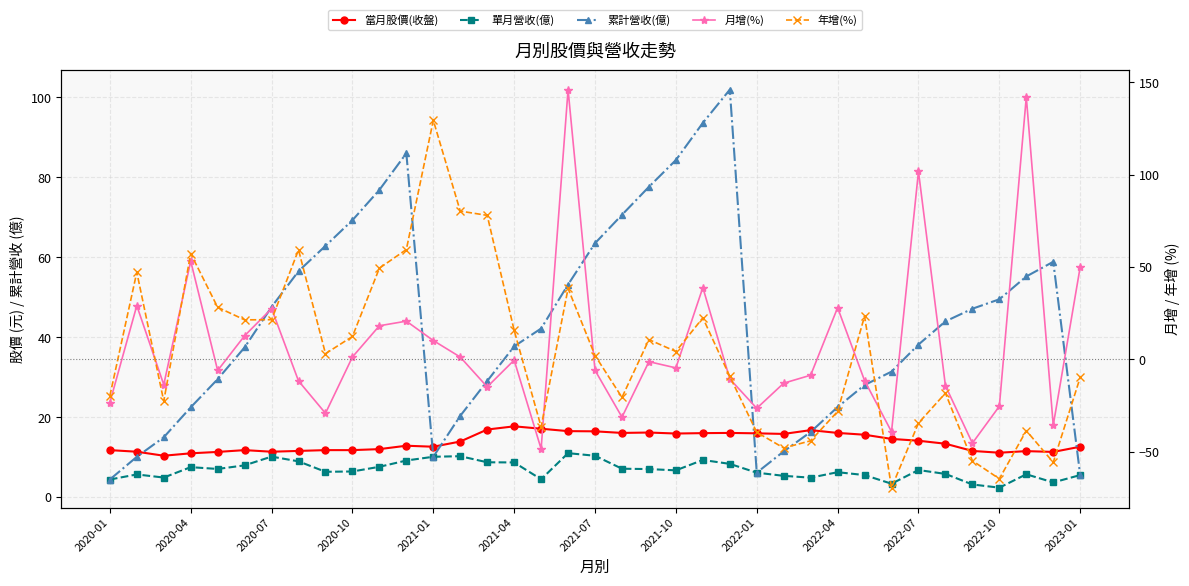

List the series in order of their peak value, highest first.

月增(%), 年增(%), 累計營收(億), 當月股價(收盤), 單月營收(億)